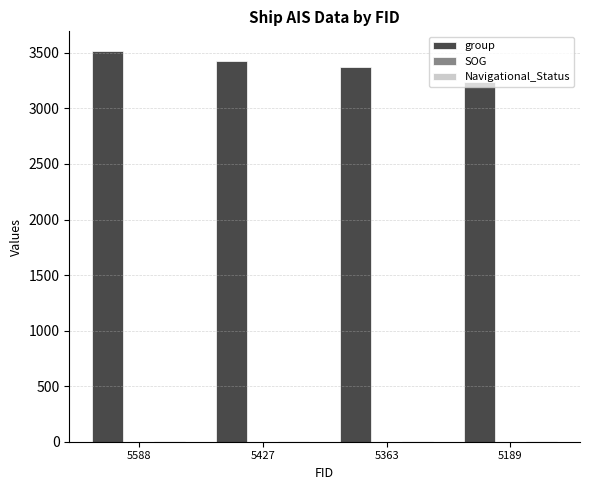

Which series has the largest total across all categories?

group